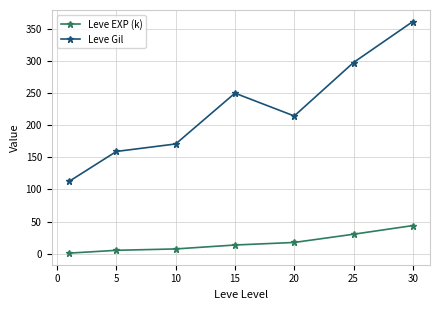

List the series in order of their overall mean, lowest first.

Leve EXP (k), Leve Gil